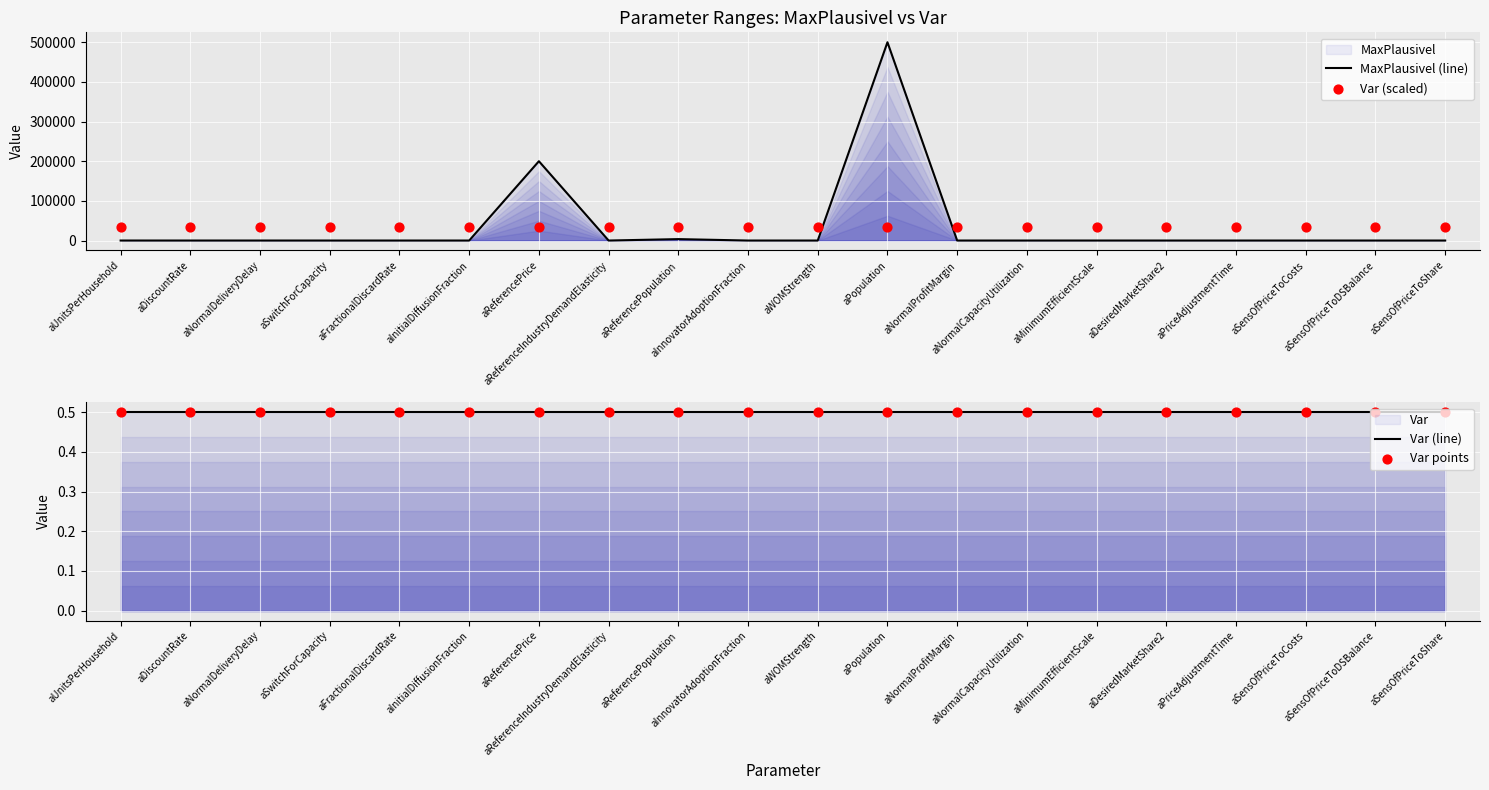

What is the total value across all series at aReferencePopulation?

38784.8